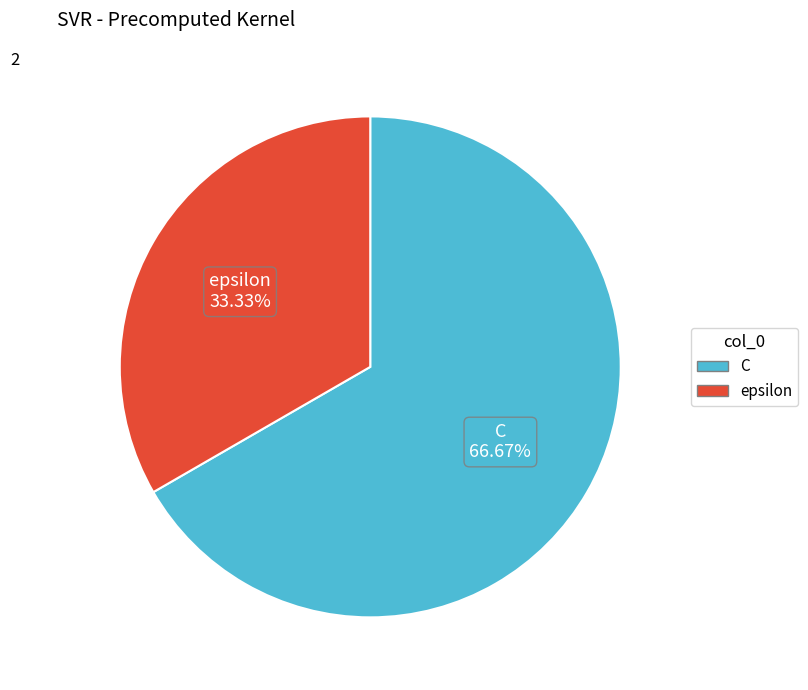

What is the ratio of the value at C to the value at epsilon?

2.0